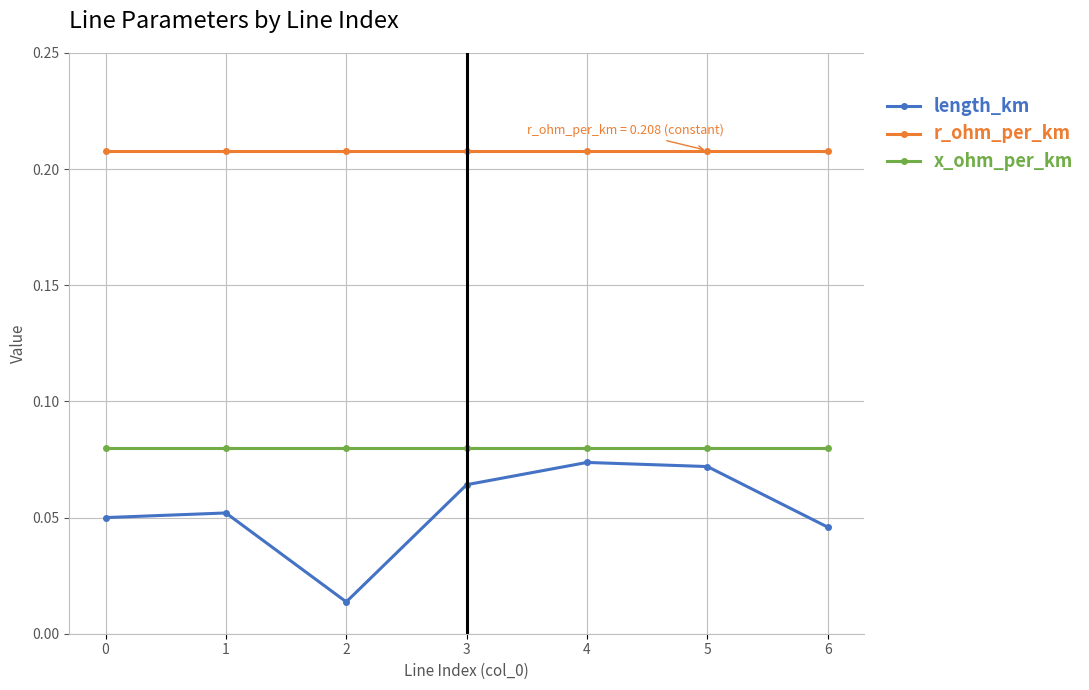

Rank the series by their maximum value, from highest to lowest.

r_ohm_per_km, x_ohm_per_km, length_km